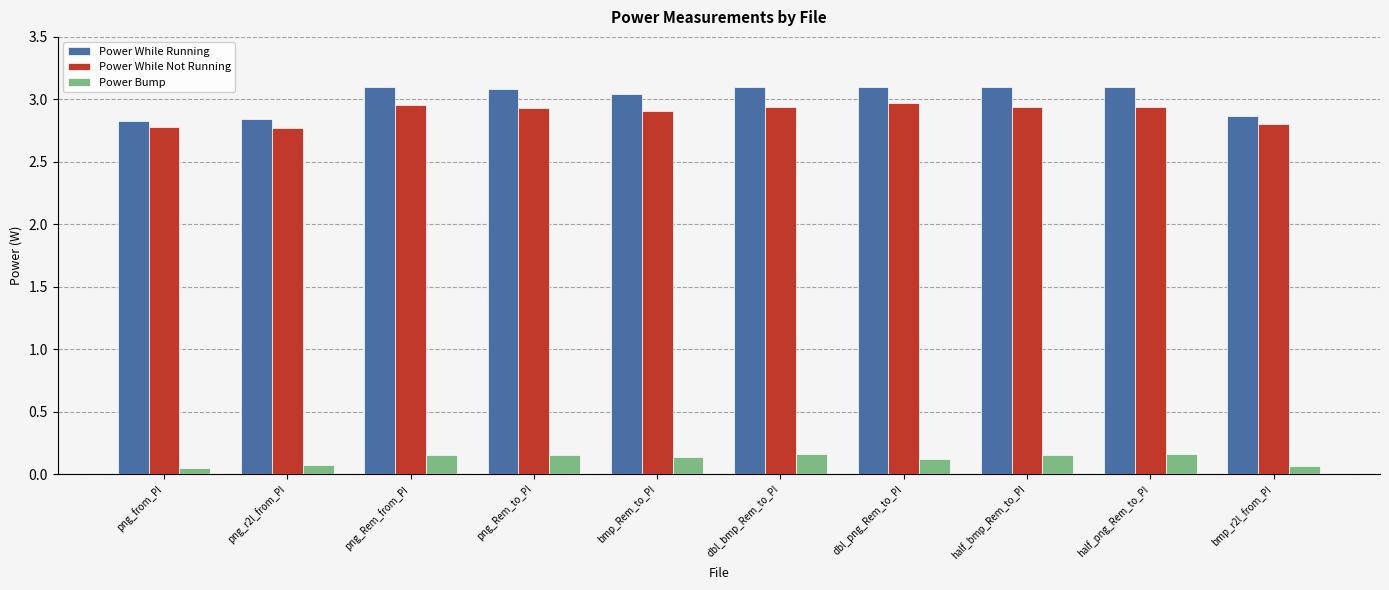

What are all the series names shown in the legend?

Power While Running, Power While Not Running, Power Bump